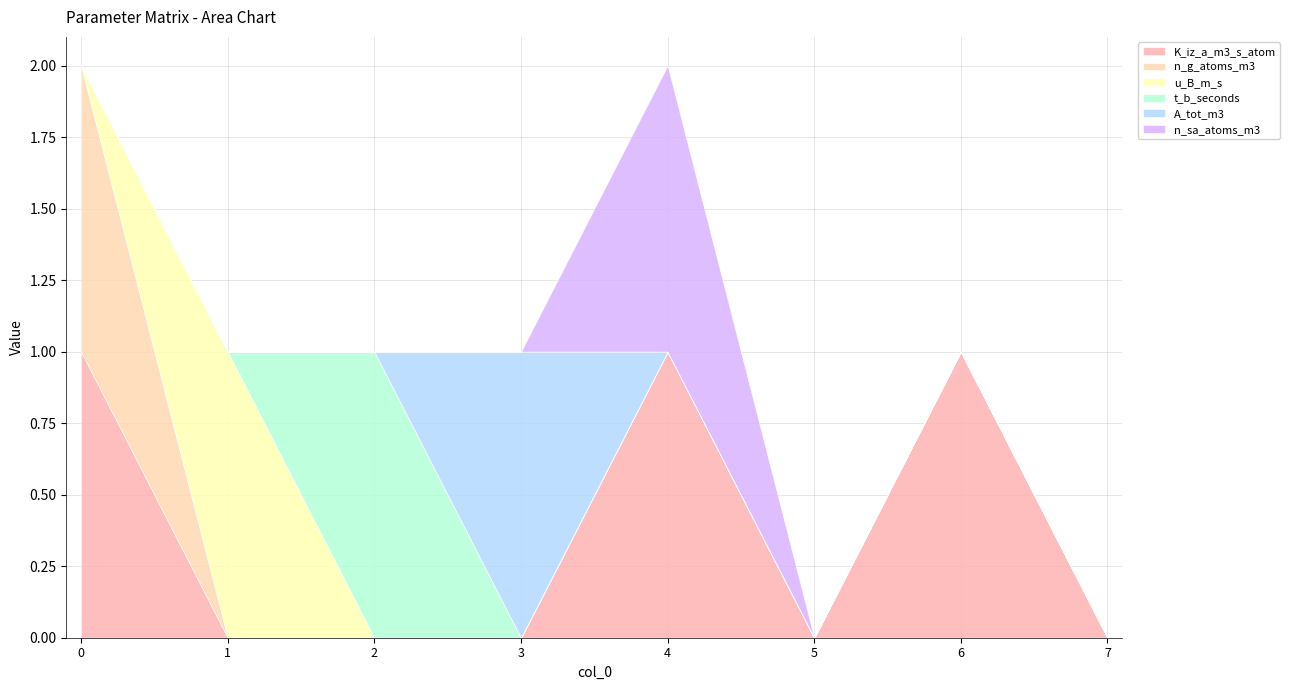

At 7, list the series in order from smallest to largest.

K_iz_a_m3_s_atom, n_g_atoms_m3, u_B_m_s, t_b_seconds, A_tot_m3, n_sa_atoms_m3